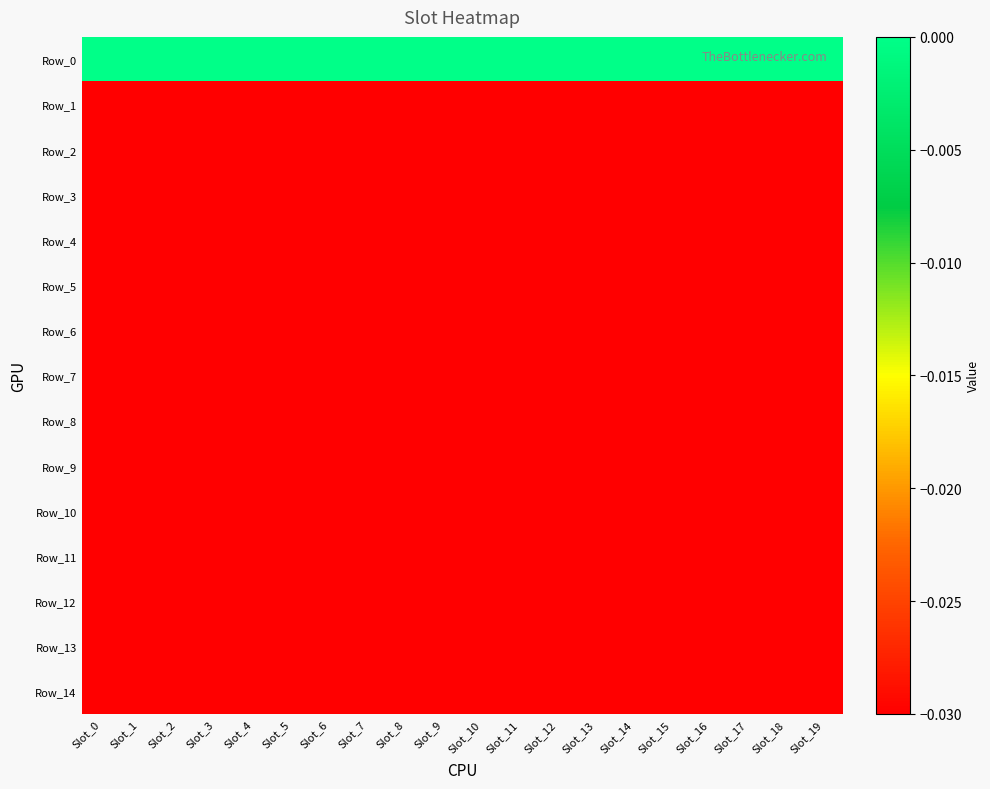

Which series has the largest total across all categories?

Row_0